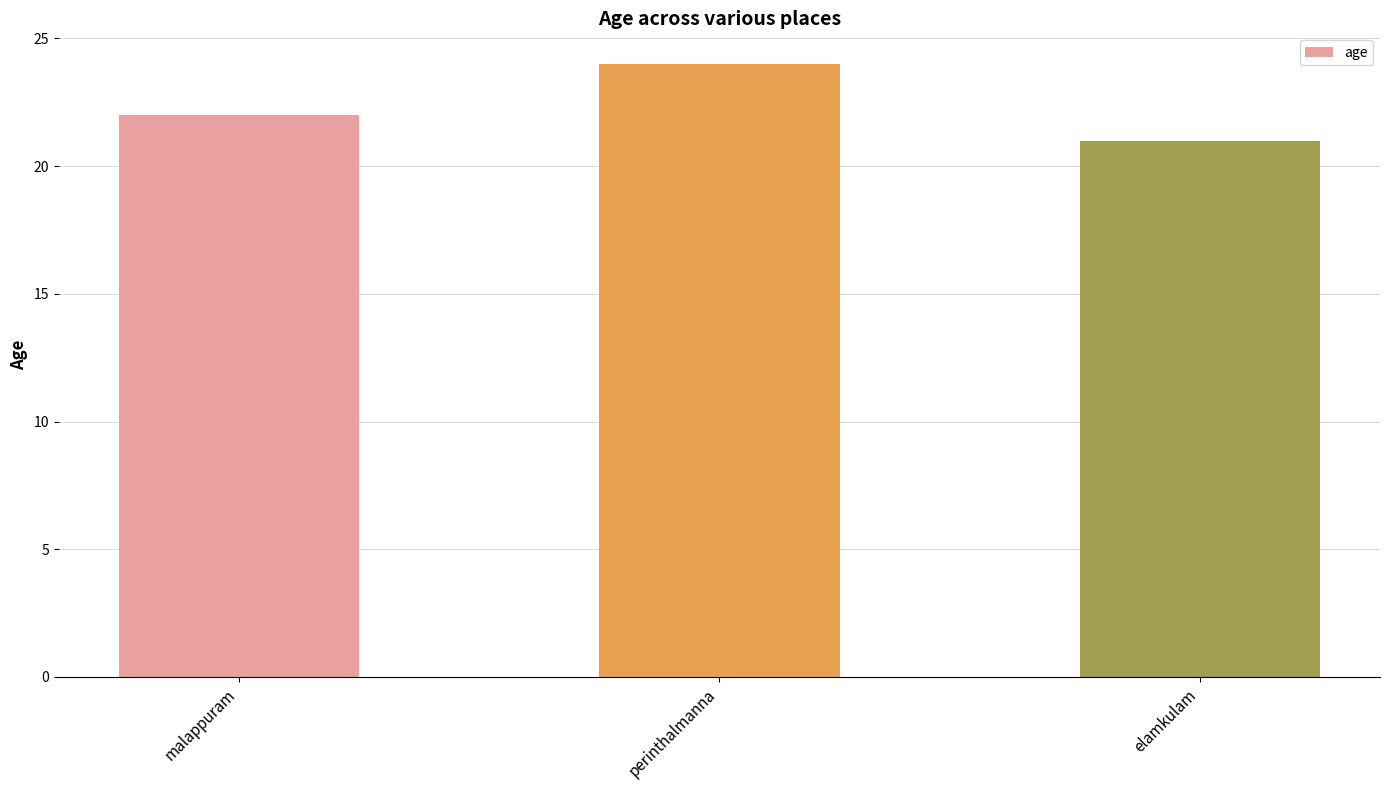

True or false: the data shows 21 at elamkulam.

True